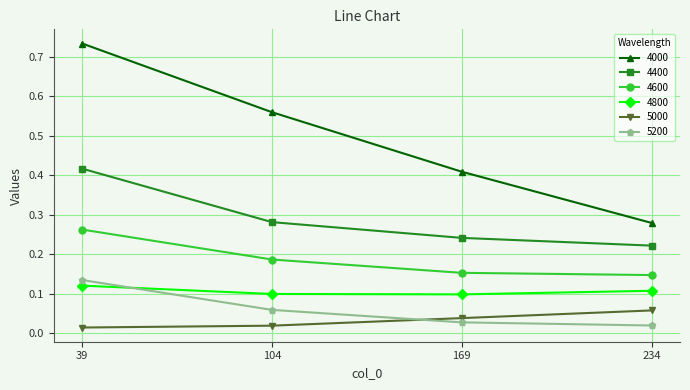

Count the number of data series in this chart.

6